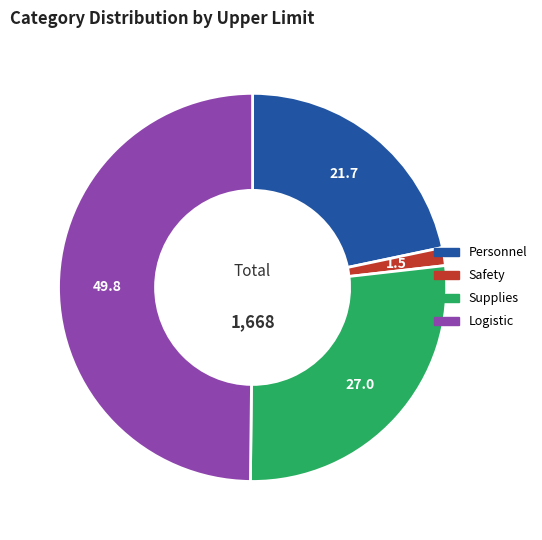

True or false: Safety accounts for 11% of the total.

False